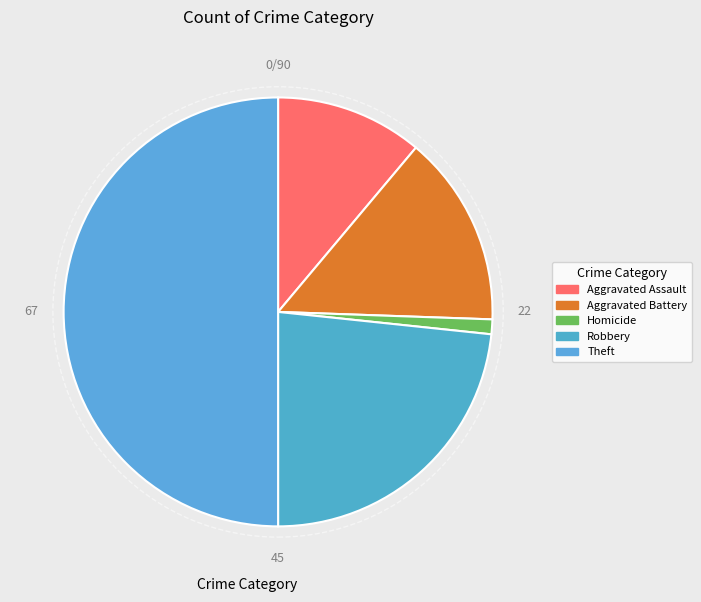

Count the number of slices in the pie.

5